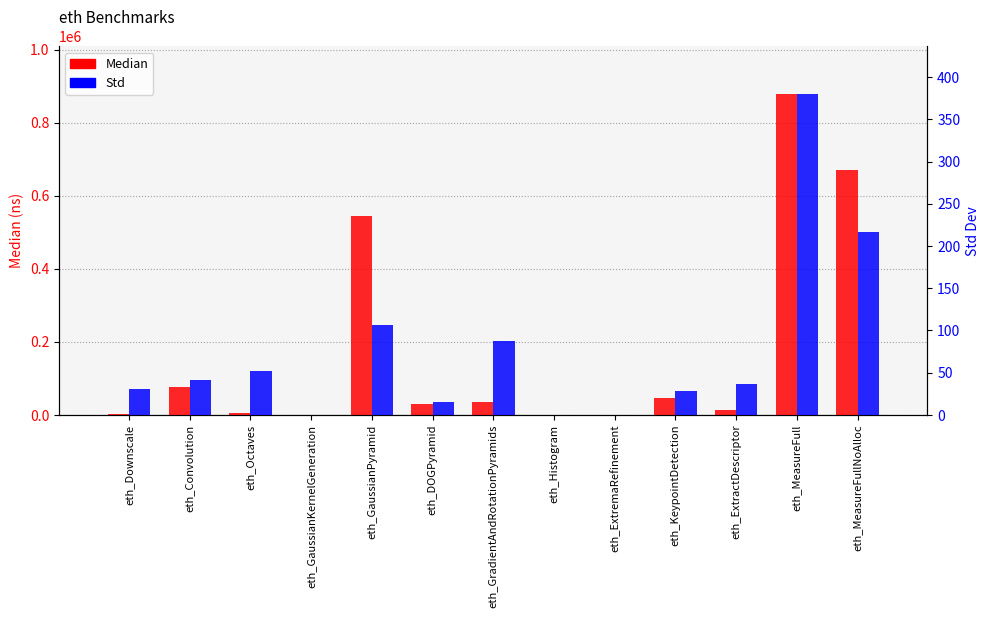

List the labels in order of Median value, largest first.

eth_MeasureFull, eth_MeasureFullNoAlloc, eth_GaussianPyramid, eth_Convolution, eth_KeypointDetection, eth_GradientAndRotationPyramids, eth_DOGPyramid, eth_ExtractDescriptor, eth_Octaves, eth_Downscale, eth_Histogram, eth_GaussianKernelGeneration, eth_ExtremaRefinement